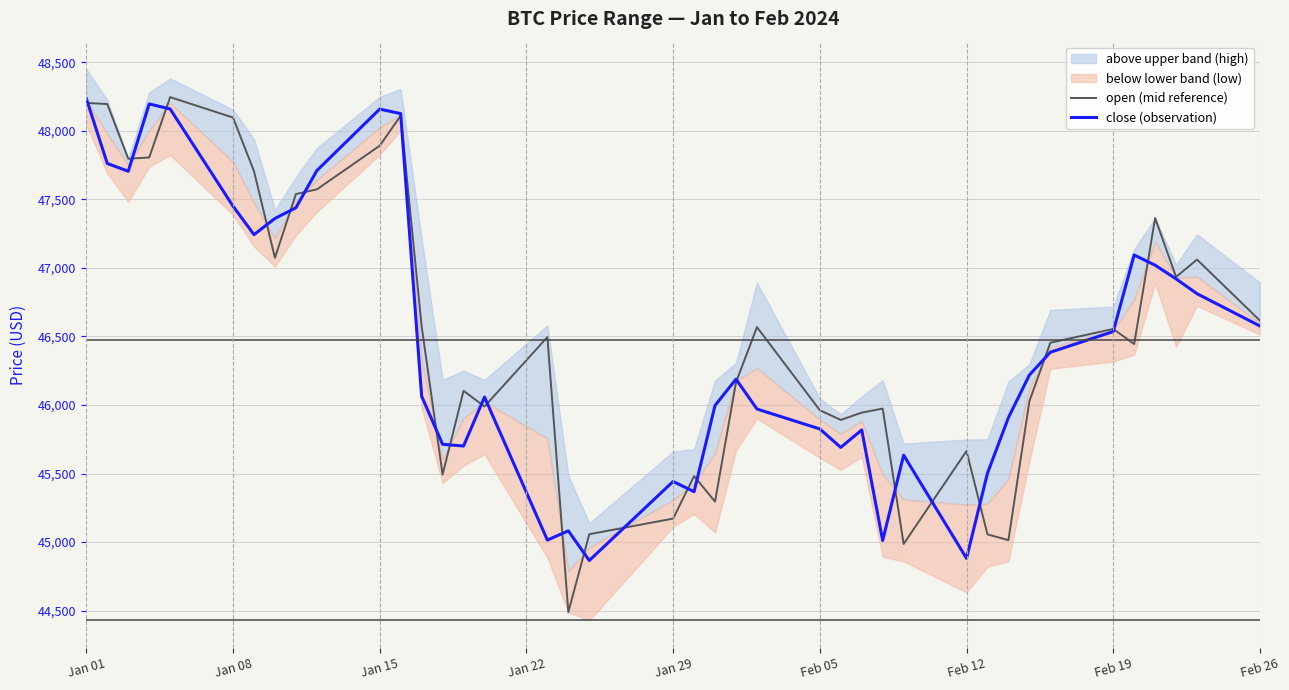

Where does the close (observation) series first go above 46218?

Jan 01